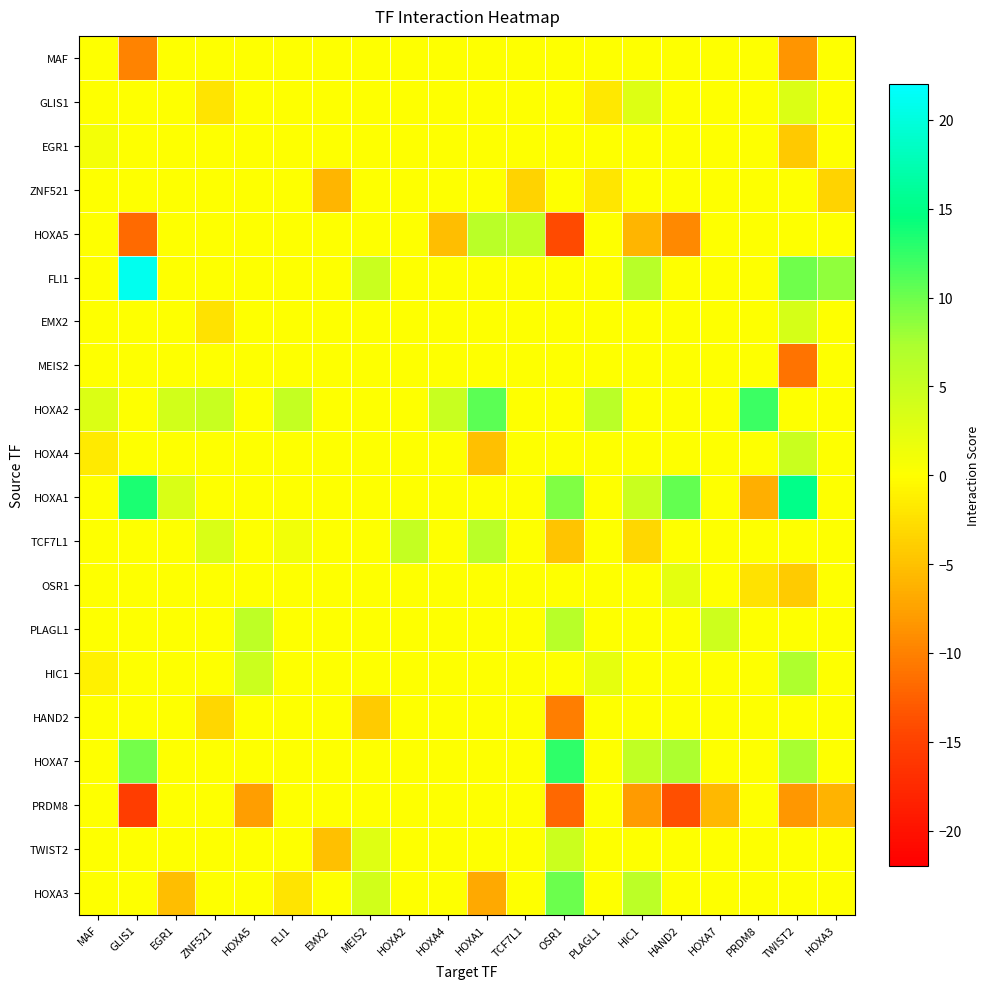

At which category does the chart reach its peak across all series?

GLIS1